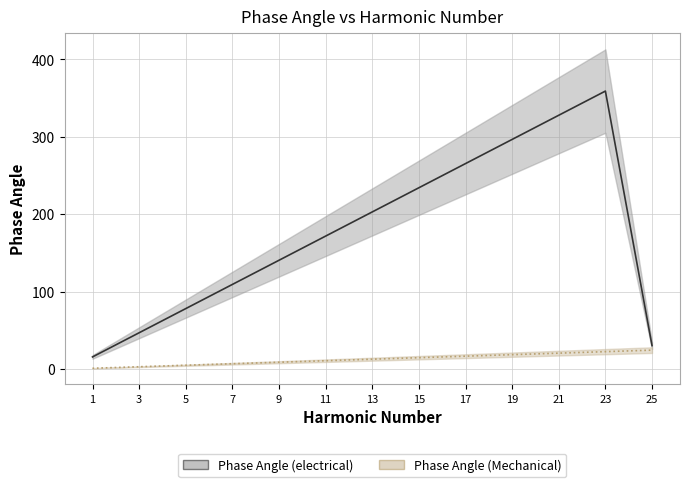

List the series in order of their peak value, highest first.

Phase Angle (electrical), Phase Angle (Mechanical)